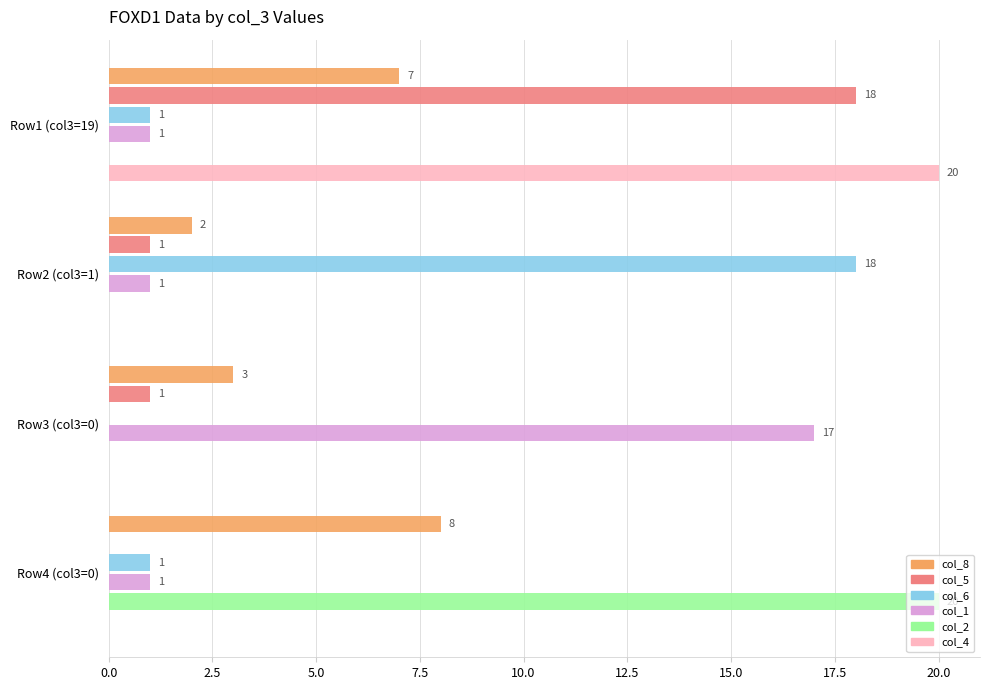

What is the maximum value shown in the chart?

20